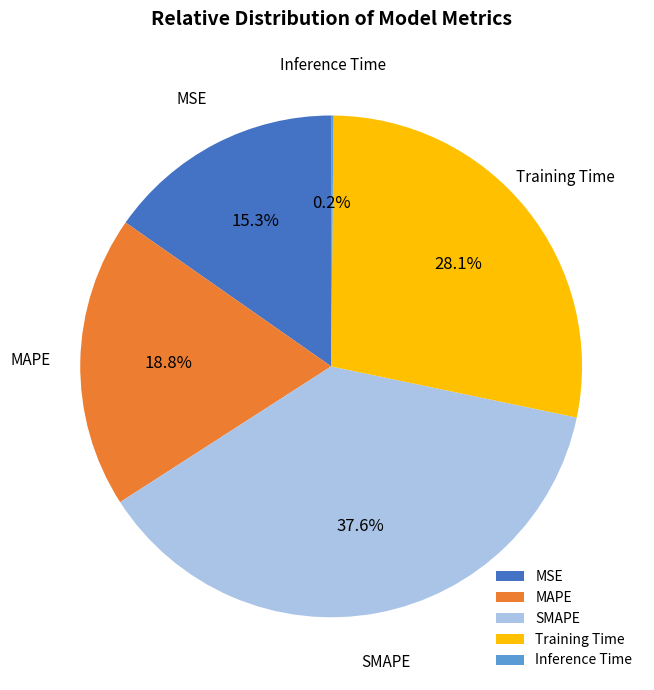

Is there a majority slice in this chart?

No